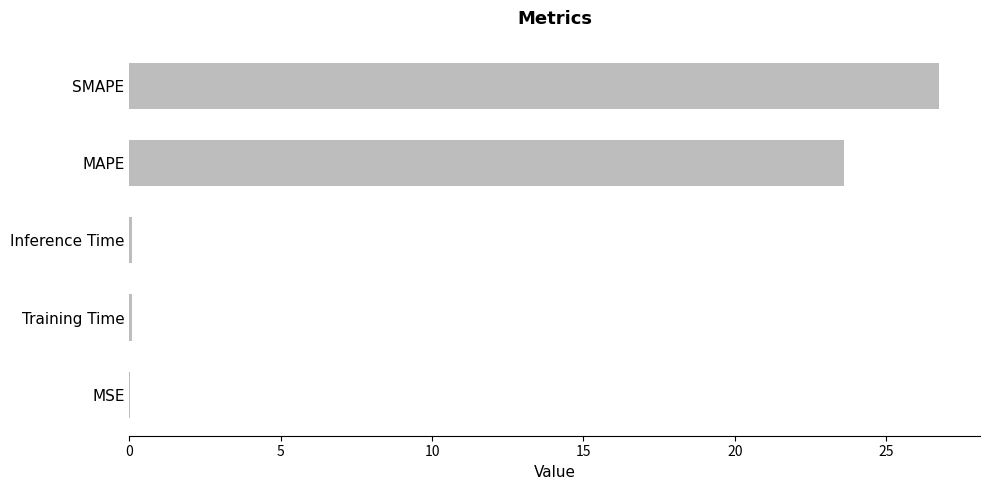

Is it true that the value at MAPE is 9.1?

False